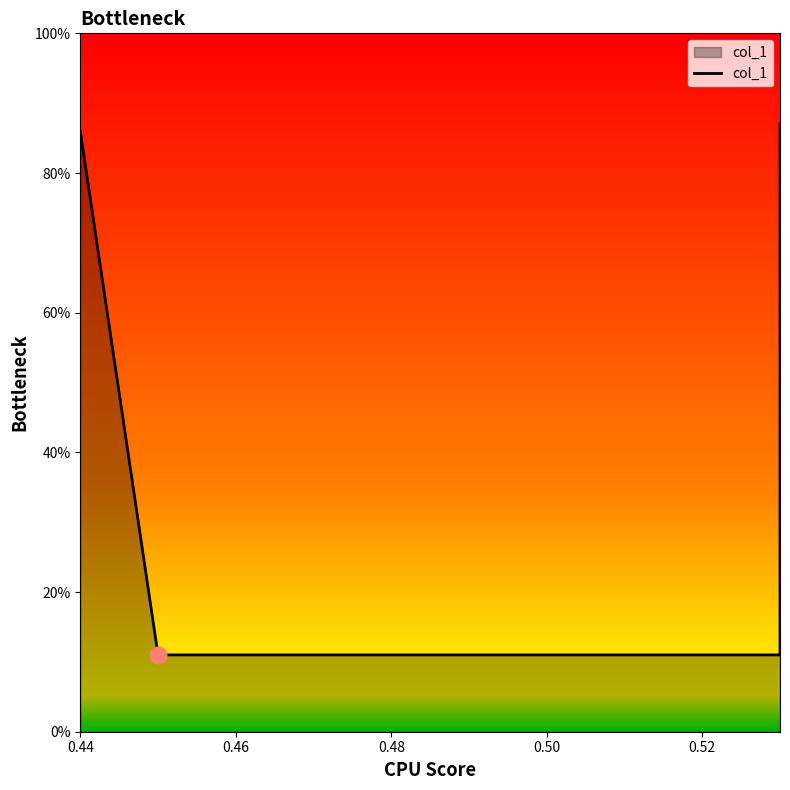

What is the sum of all values?

1.9